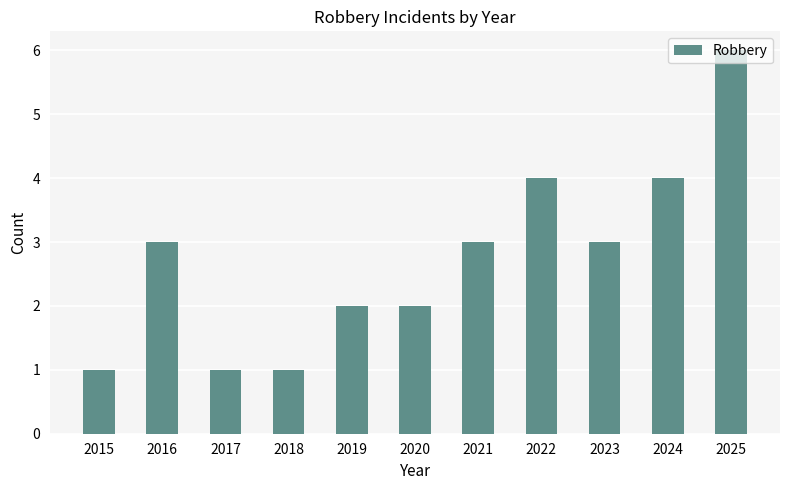

What is the approximate value at 2018?

1